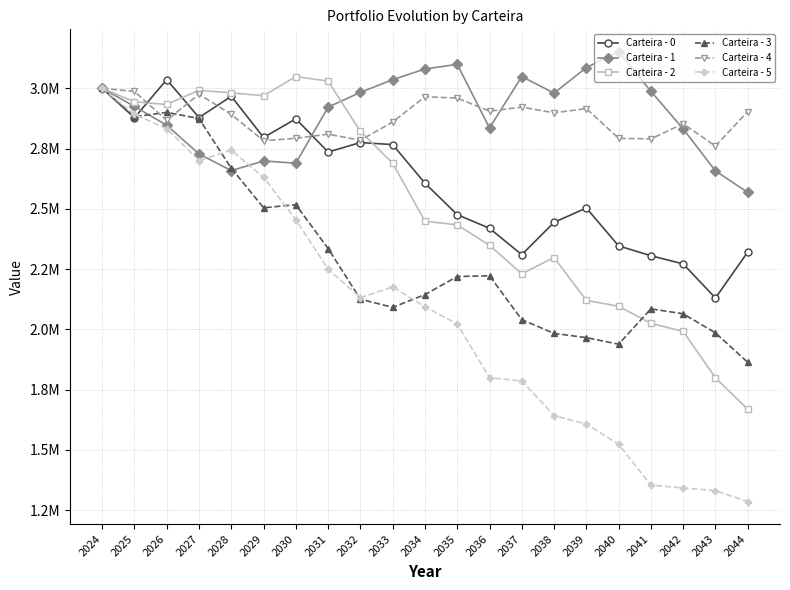

Which series changed the most between 2039 and 2044?

Carteira - 1